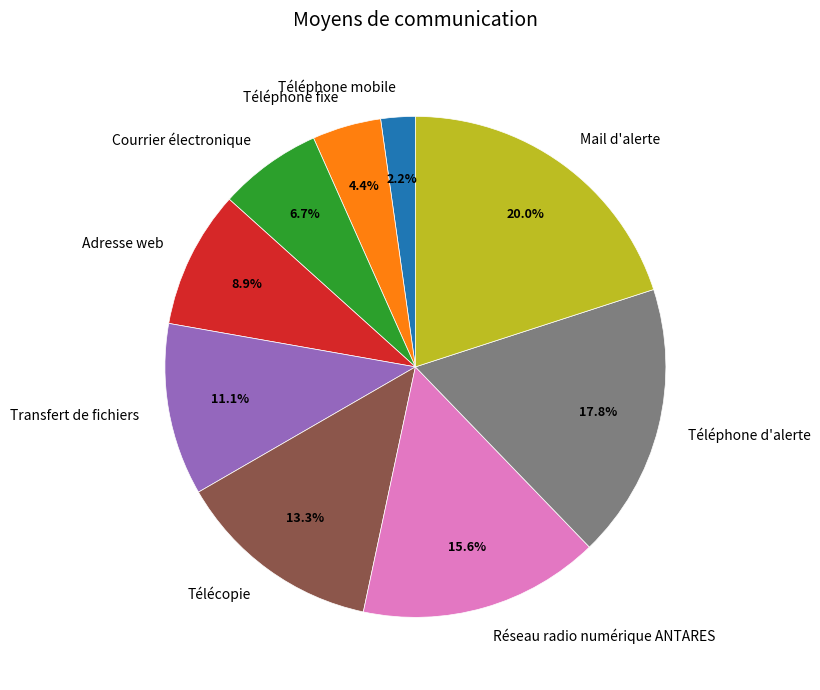

Which category has the smallest portion of the pie?

Téléphone mobile